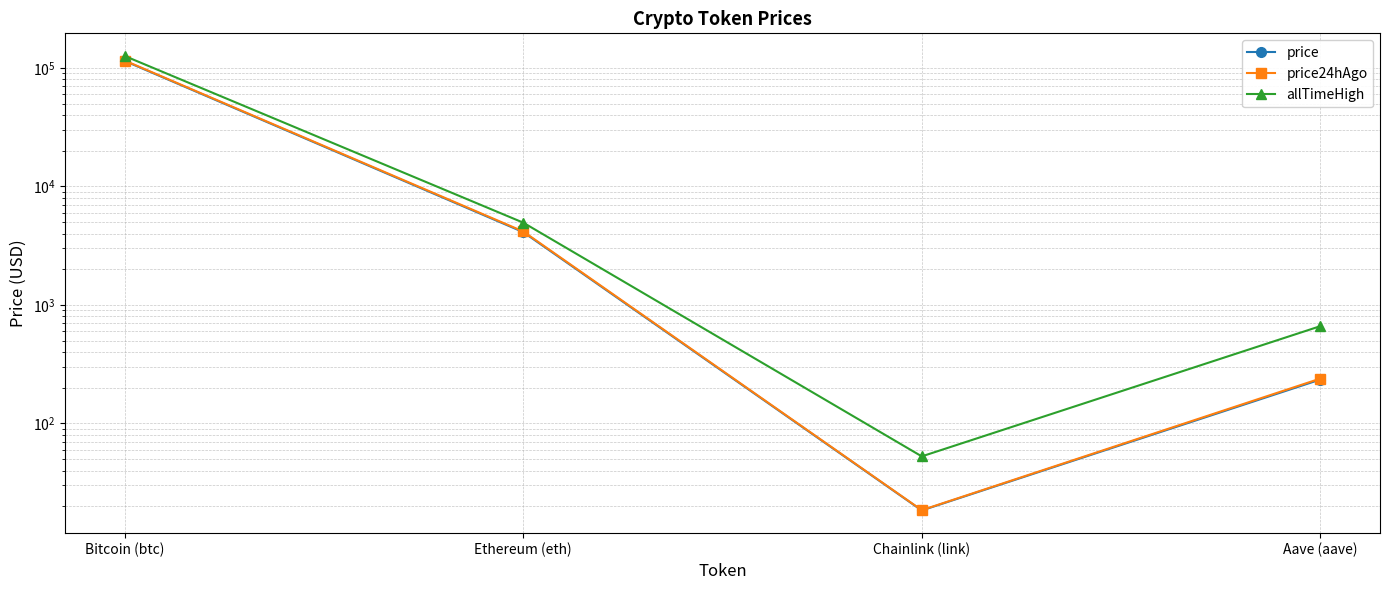

What position from the left is Chainlink (link)?

3